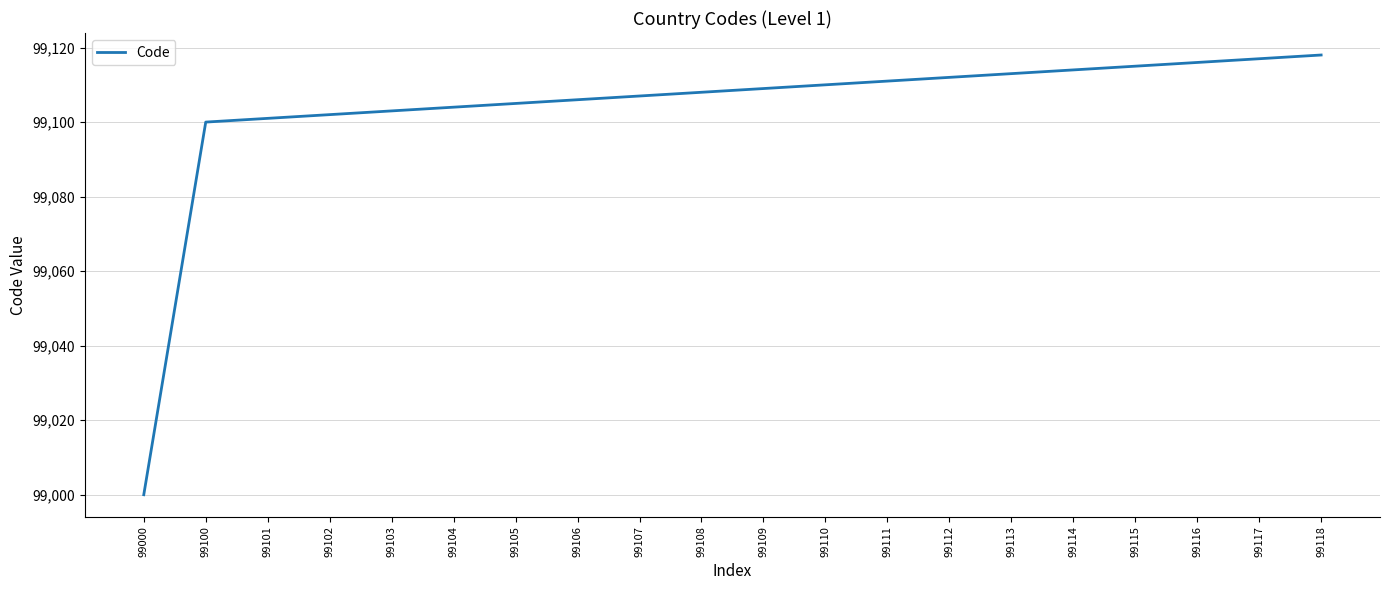

What is the difference between the values at 99111 and 99100?

11